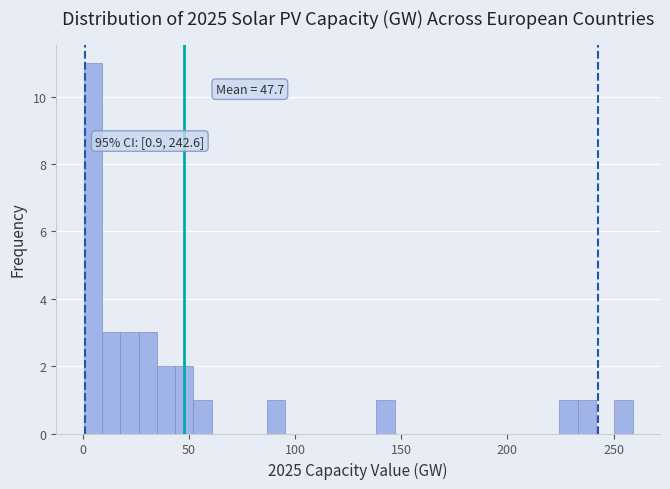

Read against the x-axis, roughly where is the centre of the tallest bar?

5